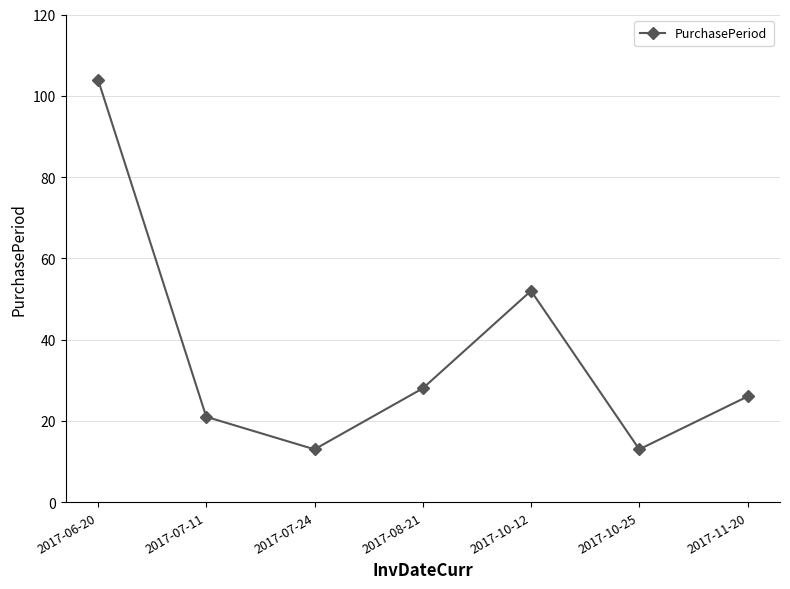

What is the label of the 1st point from the right?

2017-11-20